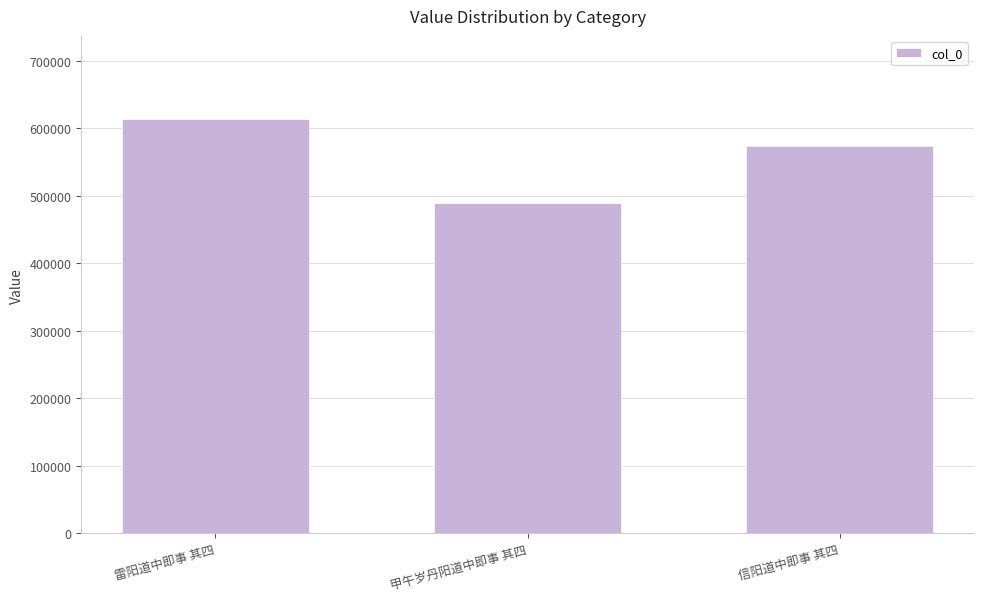

Rank the categories by value from lowest to highest.

甲午岁丹阳道中即事 其四, 信阳道中即事 其四, 雷阳道中即事 其四